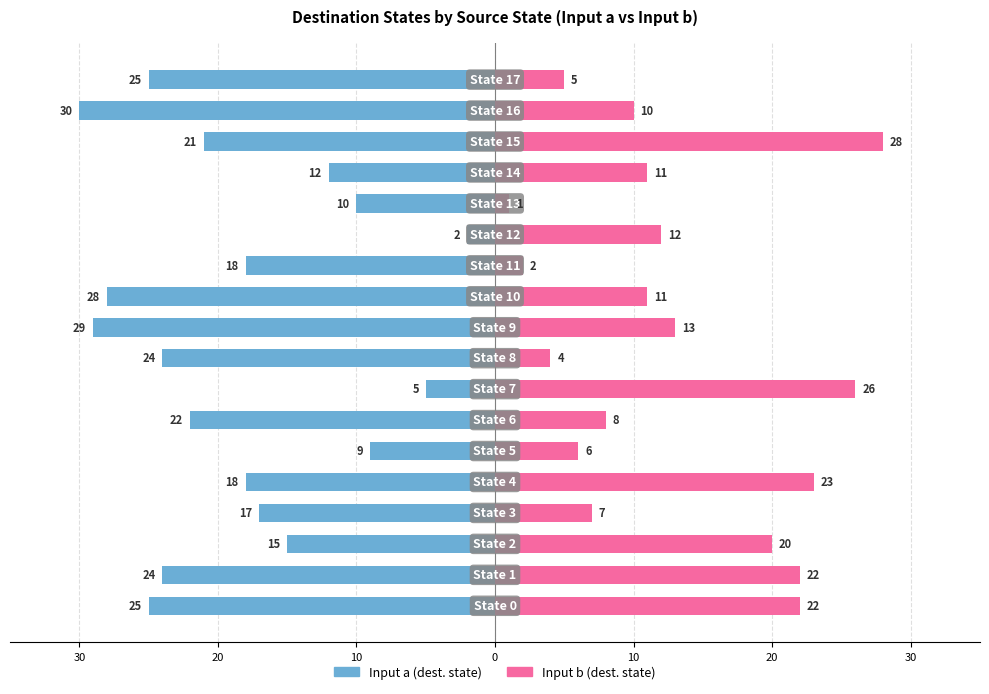

Which has a higher value, 10 or 16?

10